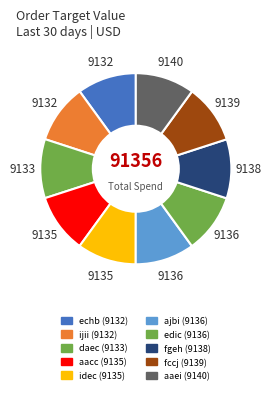

How many slices are in this pie chart?

10